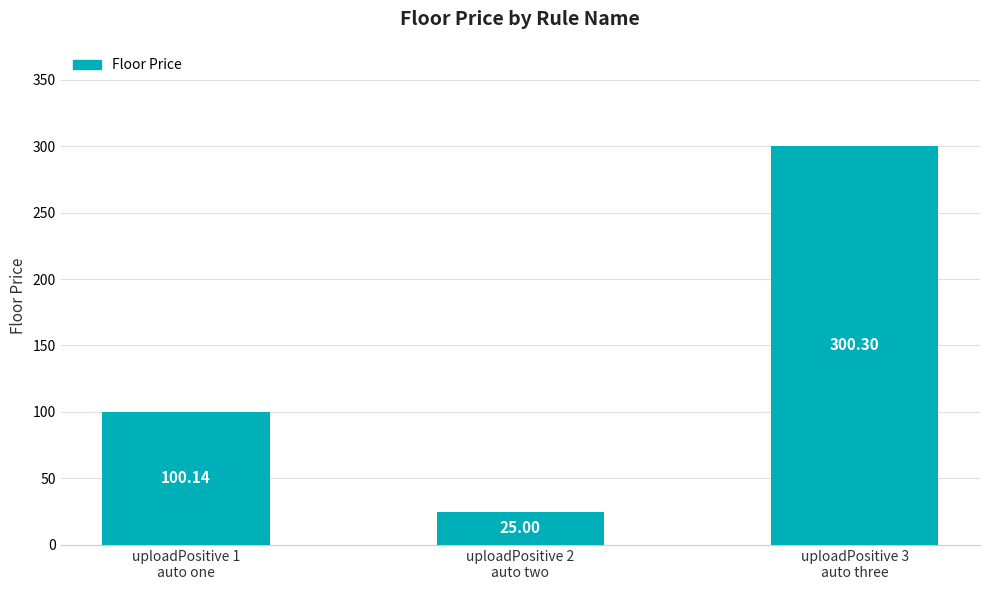

List the labels in order of value, largest first.

uploadPositive 3
auto three, uploadPositive 1
auto one, uploadPositive 2
auto two